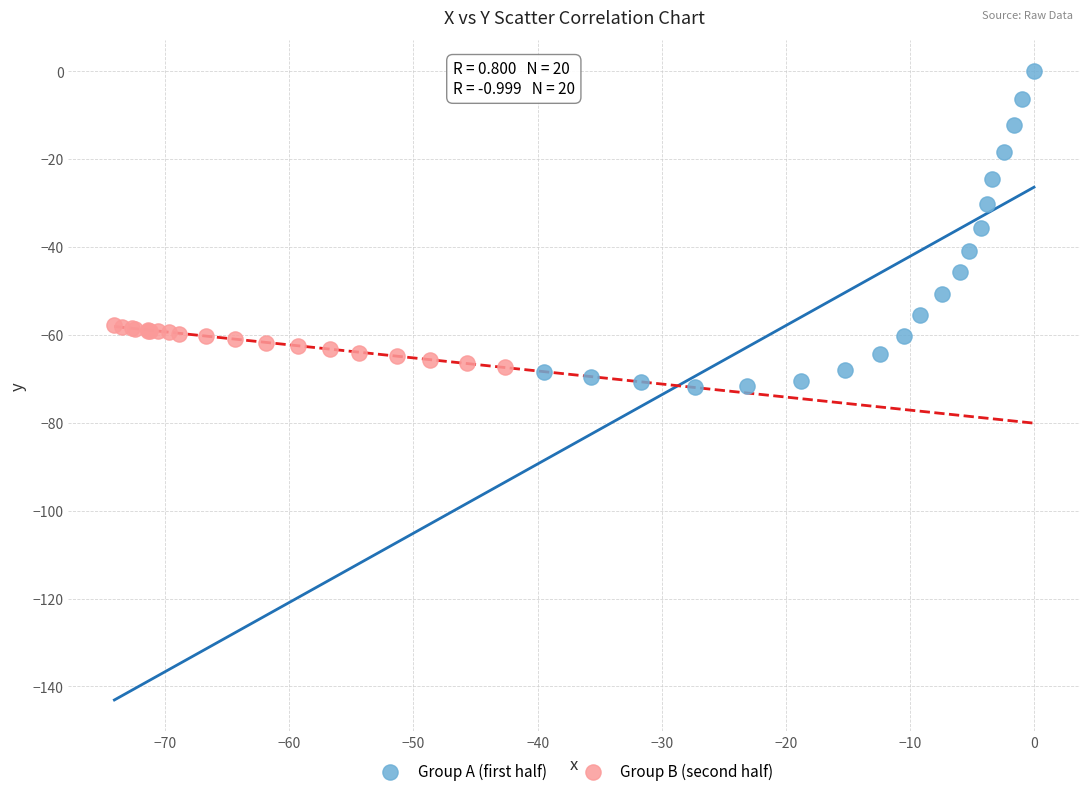

What are all the series names shown in the legend?

Group A (first half), Group B (second half)